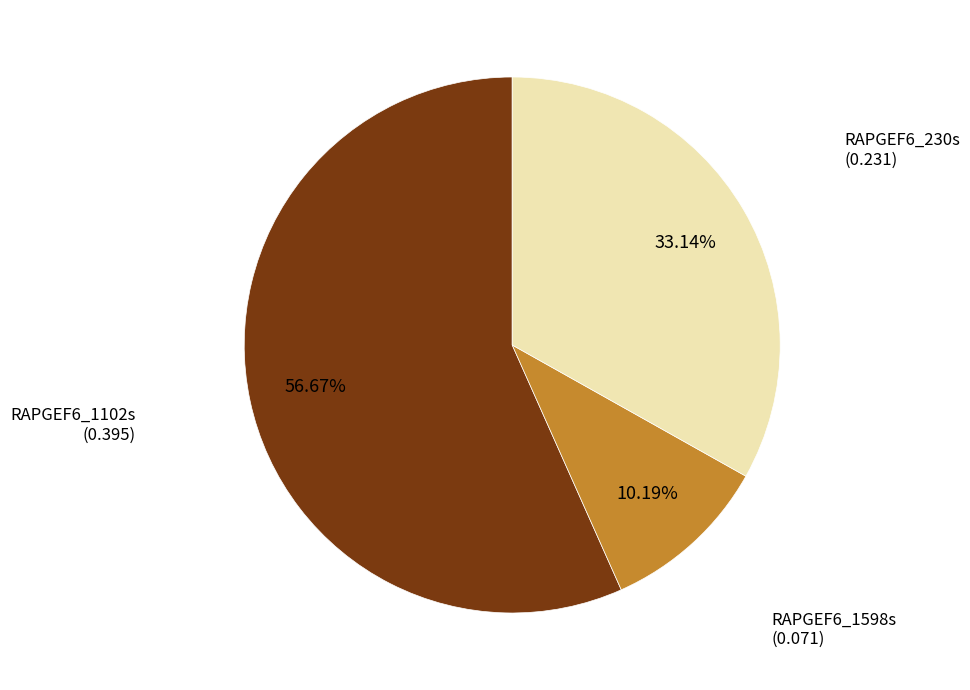

True or false: RAPGEF6_230s accounts for 33% of the total.

True